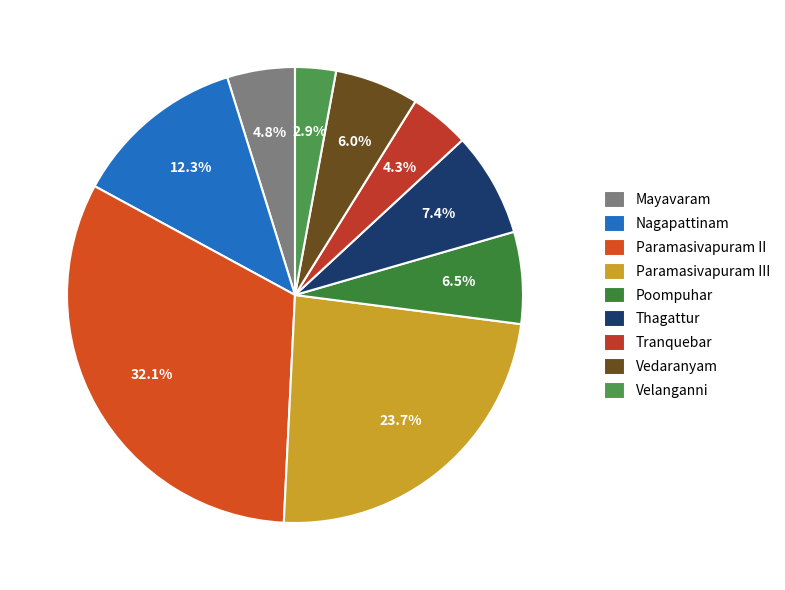

Which has a higher value, Poompuhar or Vedaranyam?

Poompuhar